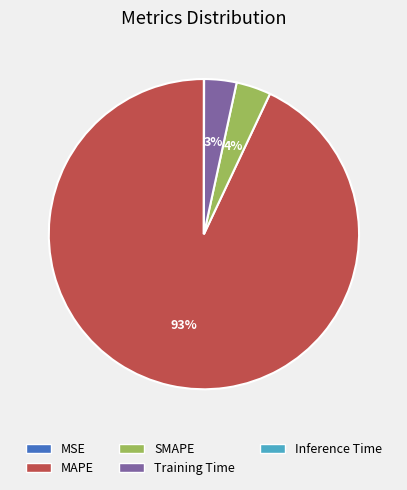

Which category has the biggest portion of the pie?

MAPE